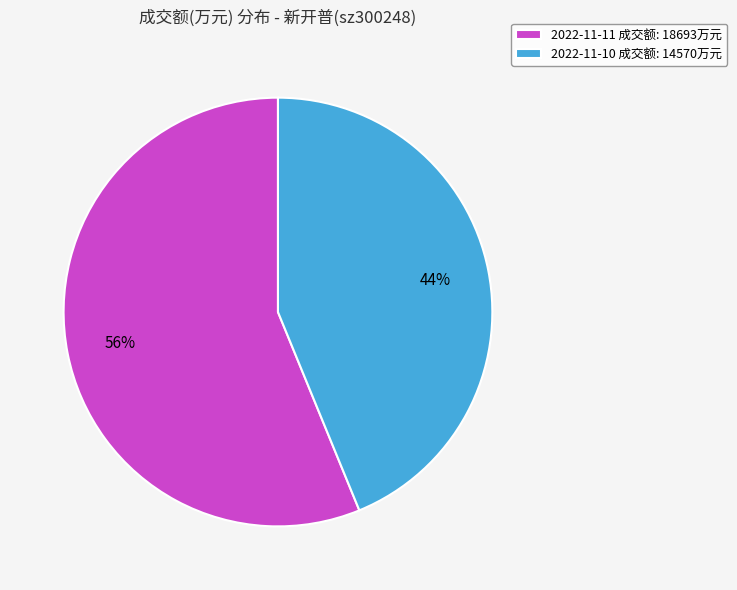

What is the ratio of the value at 2022-11-10 to the value at 2022-11-11?

0.8